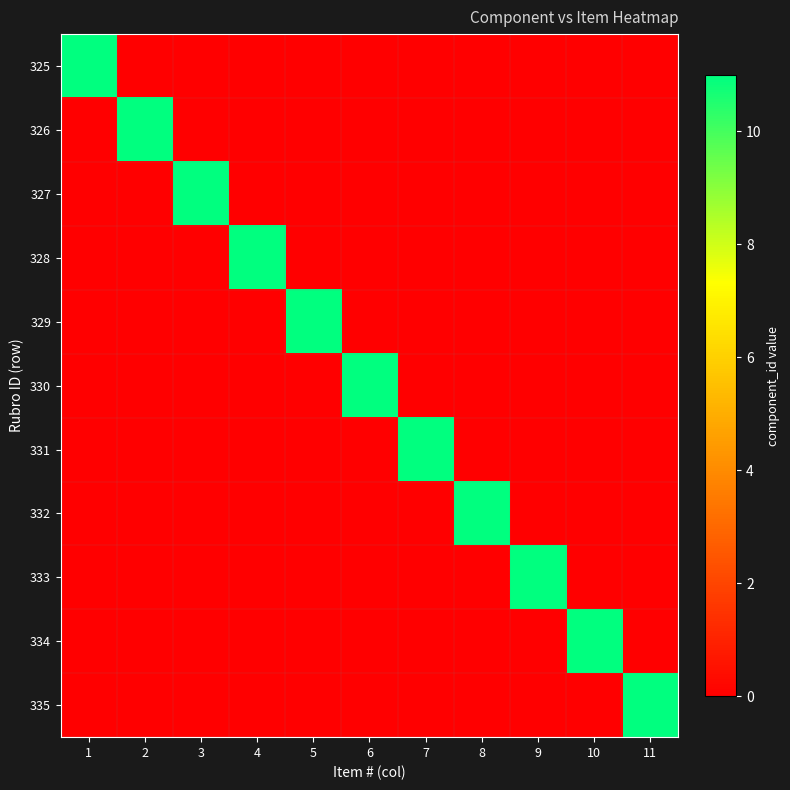

Reading left to right, transcribe all the data shown in this chart.

325: 1=11	2=0	3=0	4=0	5=0	6=0	7=0	8=0	9=0	10=0	11=0
326: 1=0	2=11	3=0	4=0	5=0	6=0	7=0	8=0	9=0	10=0	11=0
327: 1=0	2=0	3=11	4=0	5=0	6=0	7=0	8=0	9=0	10=0	11=0
328: 1=0	2=0	3=0	4=11	5=0	6=0	7=0	8=0	9=0	10=0	11=0
329: 1=0	2=0	3=0	4=0	5=11	6=0	7=0	8=0	9=0	10=0	11=0
330: 1=0	2=0	3=0	4=0	5=0	6=11	7=0	8=0	9=0	10=0	11=0
331: 1=0	2=0	3=0	4=0	5=0	6=0	7=11	8=0	9=0	10=0	11=0
332: 1=0	2=0	3=0	4=0	5=0	6=0	7=0	8=11	9=0	10=0	11=0
333: 1=0	2=0	3=0	4=0	5=0	6=0	7=0	8=0	9=11	10=0	11=0
334: 1=0	2=0	3=0	4=0	5=0	6=0	7=0	8=0	9=0	10=11	11=0
335: 1=0	2=0	3=0	4=0	5=0	6=0	7=0	8=0	9=0	10=0	11=11